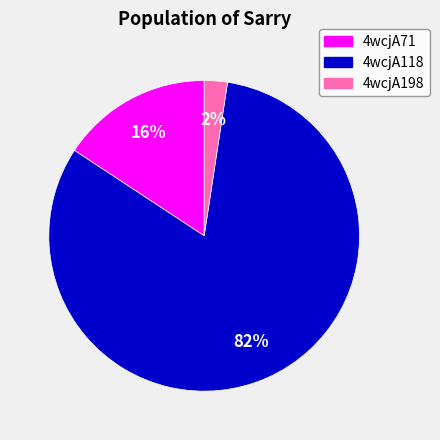

How many slices are in this pie chart?

3